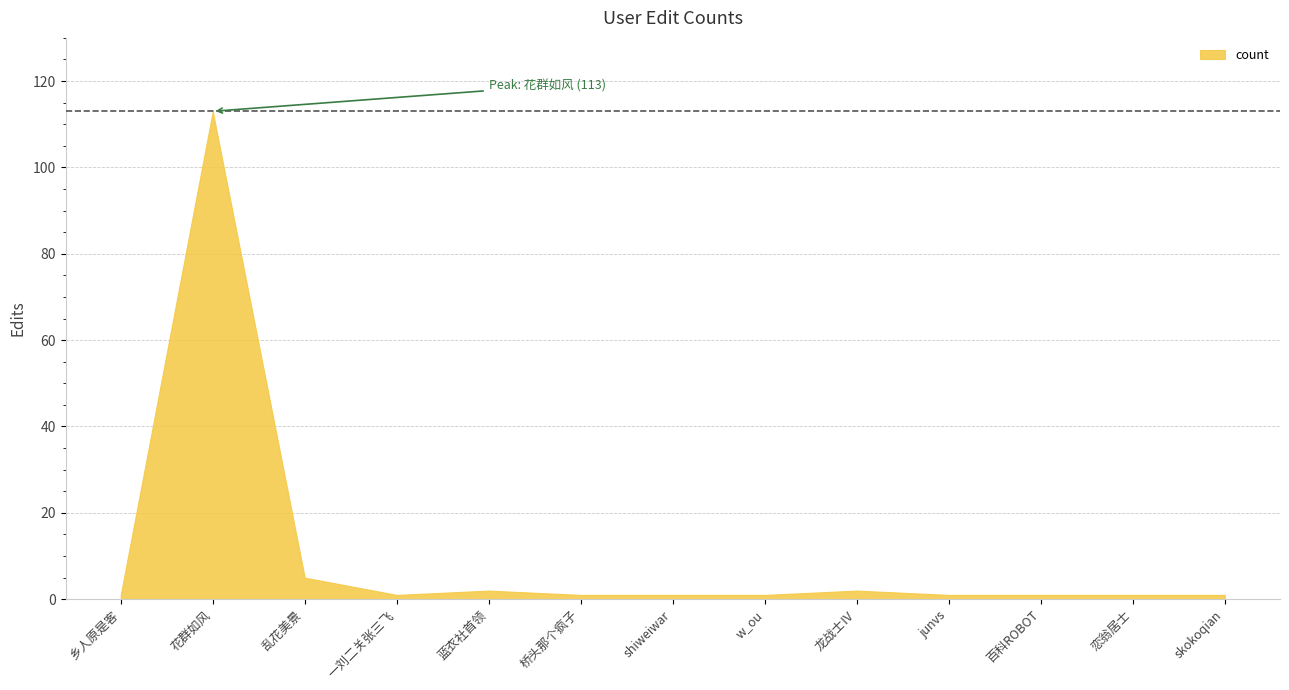

What is the value of the 4th point from the left?

1